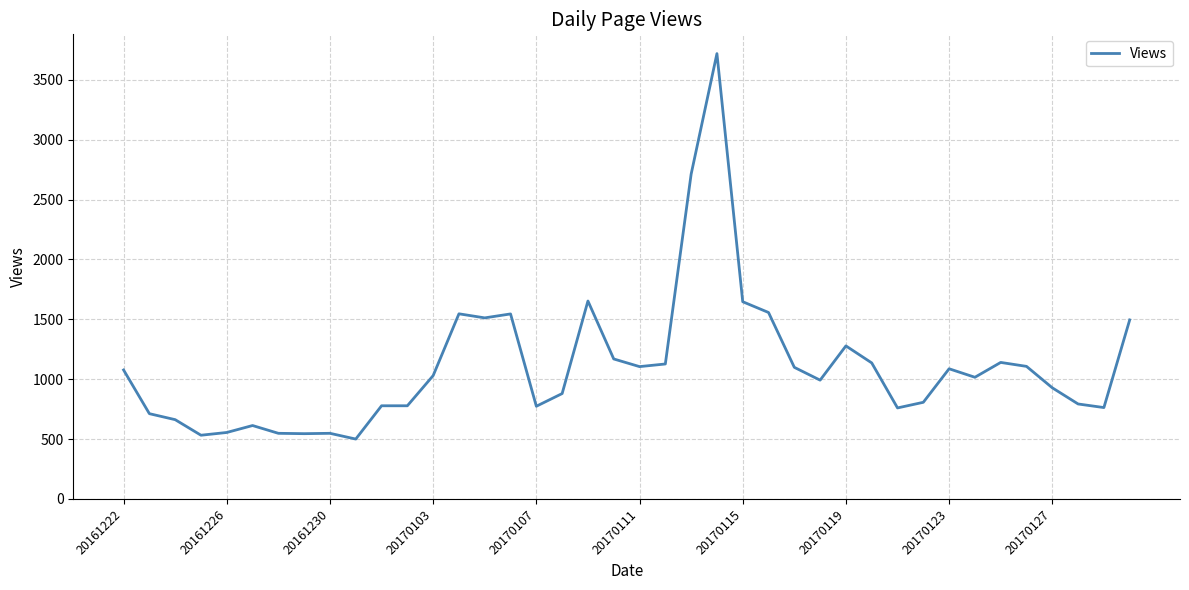

Does the chart have visible grid lines?

Yes